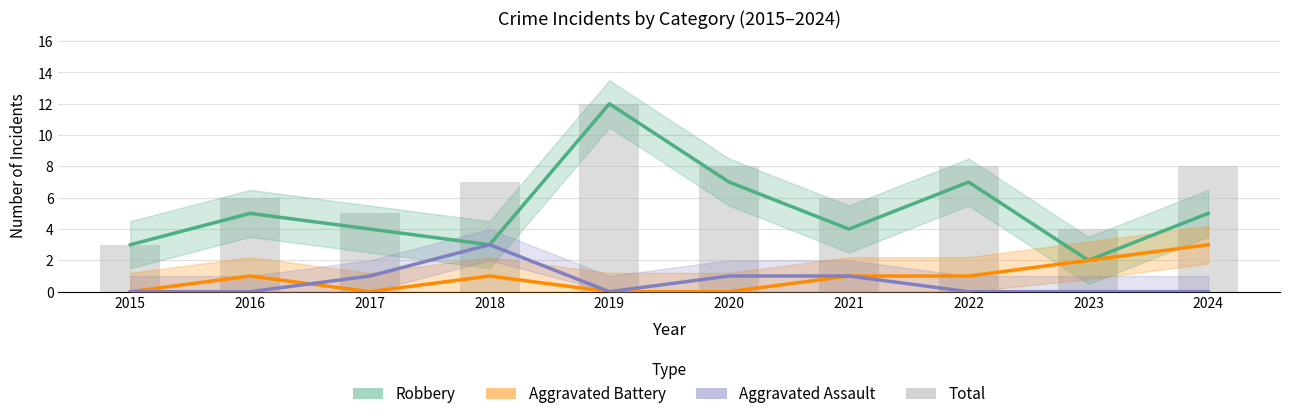

The value of Robbery at 2017 is 2. True or false?

False